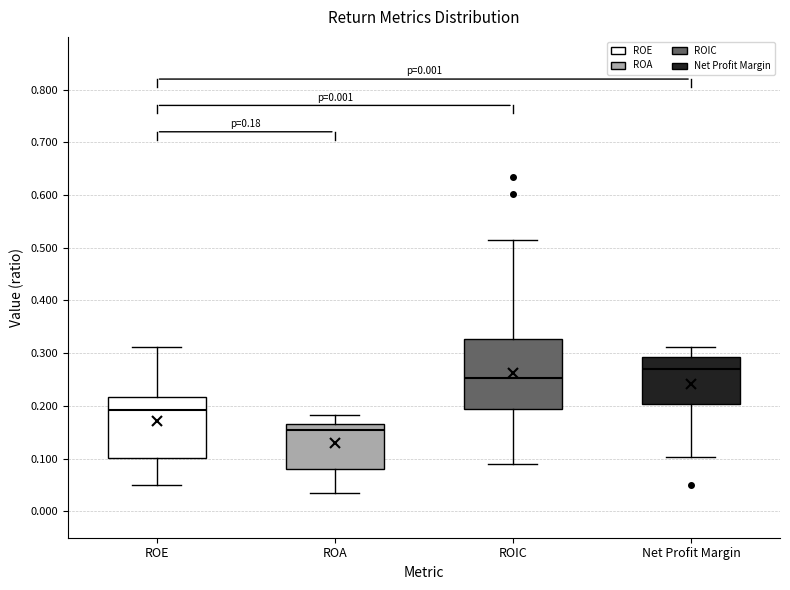

Which box's median line is the lowest?

ROA